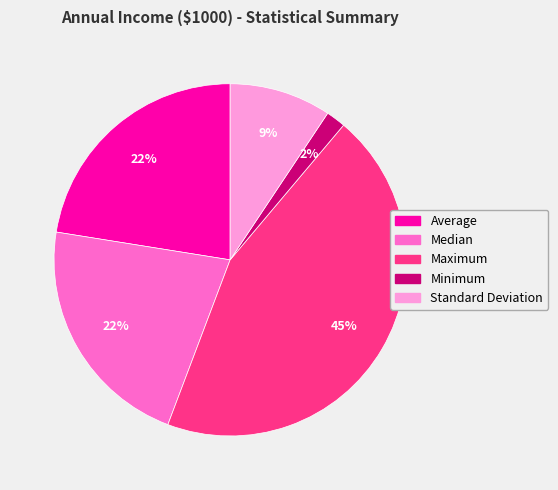

Between Average and Maximum, which is larger?

Maximum